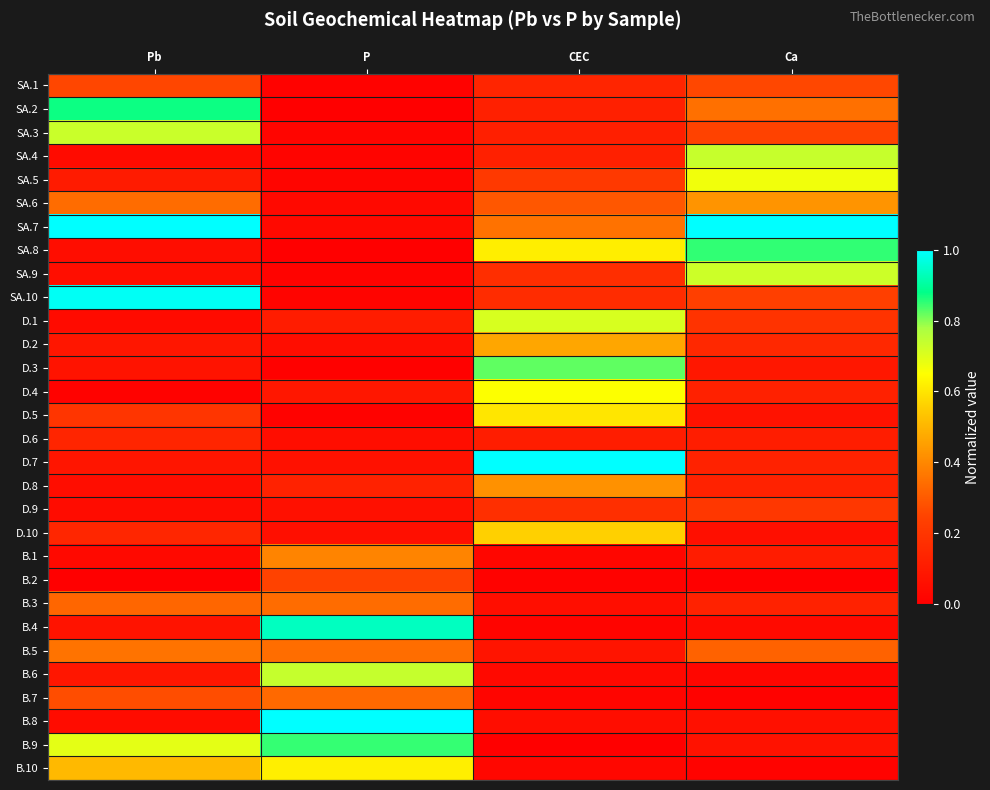

At CEC, list the series in order from smallest to largest.

B.9, B.2, B.4, B.7, B.1, B.10, B.6, B.8, B.3, B.5, D.6, SA.3, SA.2, SA.4, SA.1, SA.10, SA.9, D.9, SA.5, SA.6, SA.7, D.8, D.2, D.10, D.5, SA.8, D.4, D.1, D.3, D.7